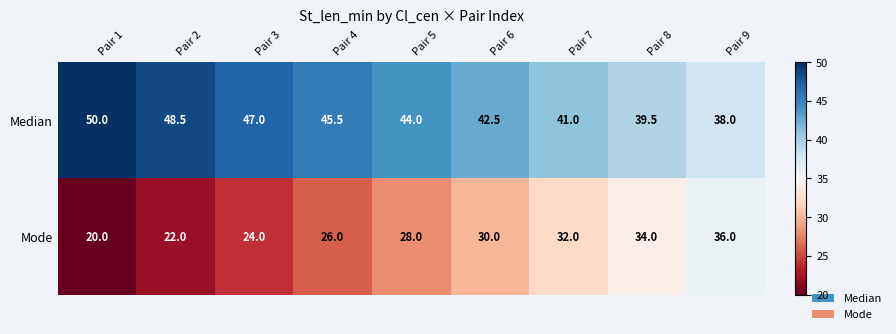

True or false: Median has a value of 48.5 at Pair 2.

True